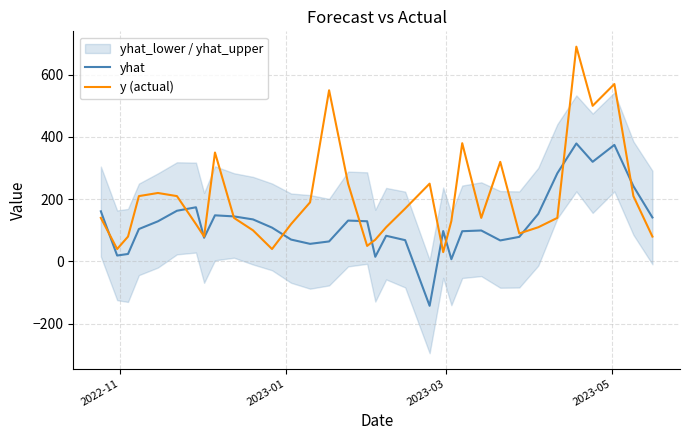

What is the highest value of the y (actual) series?

690.0